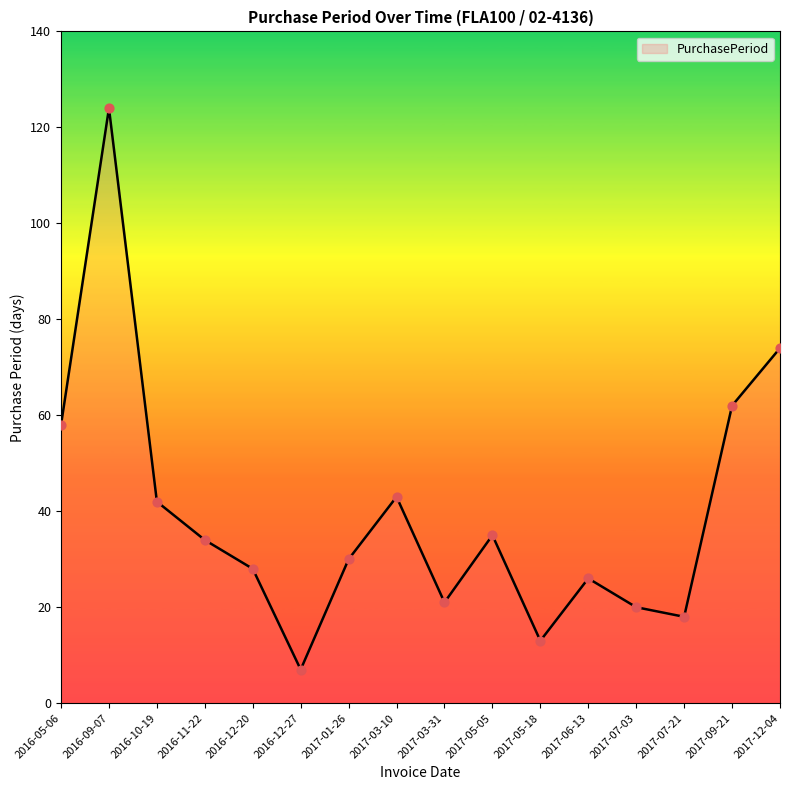

What is the change in value from 2016-12-20 to 2017-03-31?

-7